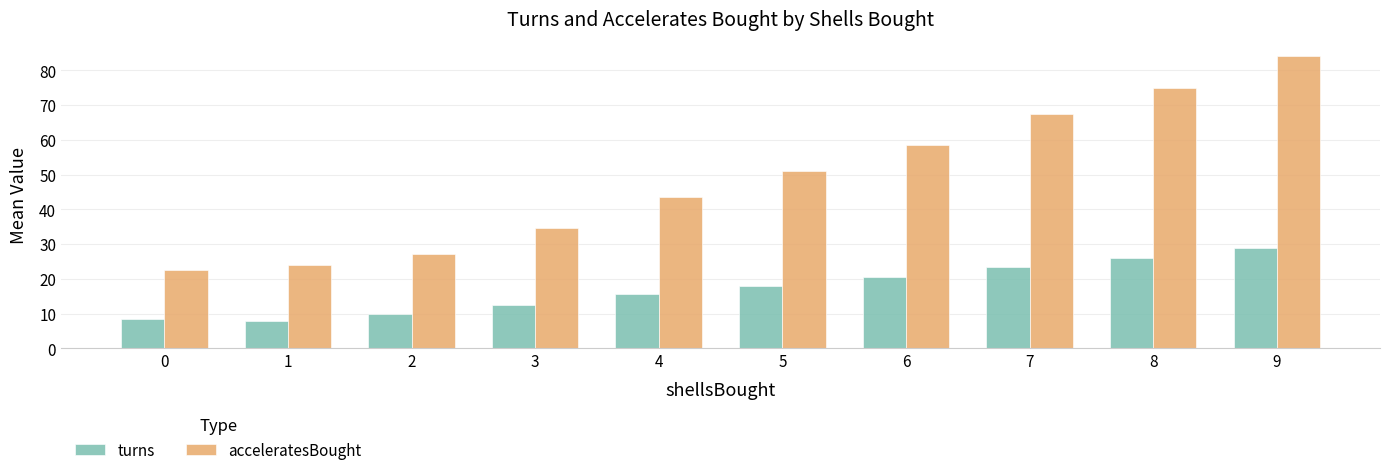

At which category does the chart reach its peak across all series?

9